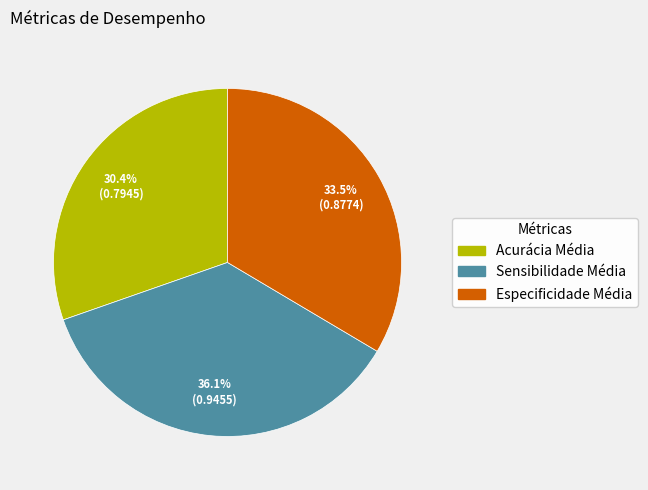

Between Especificidade Média and Sensibilidade Média, which is larger?

Sensibilidade Média